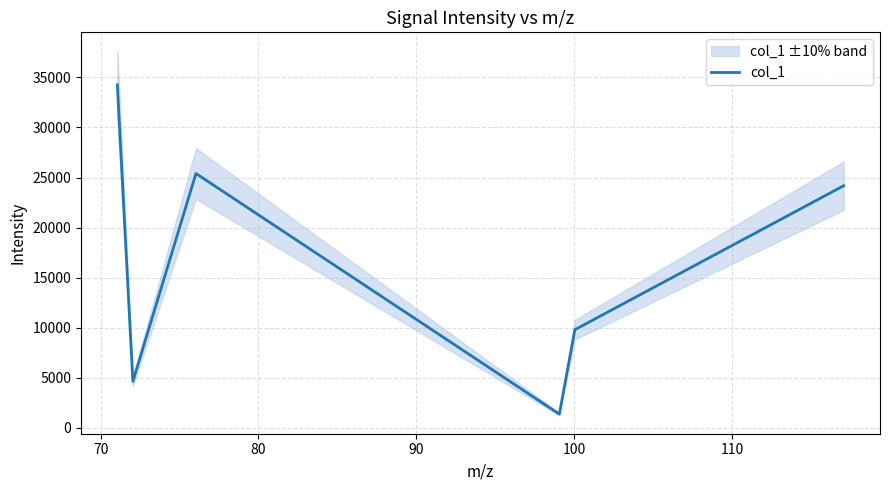

How many interior local valleys (lower than both neighbors) does the data have?

2